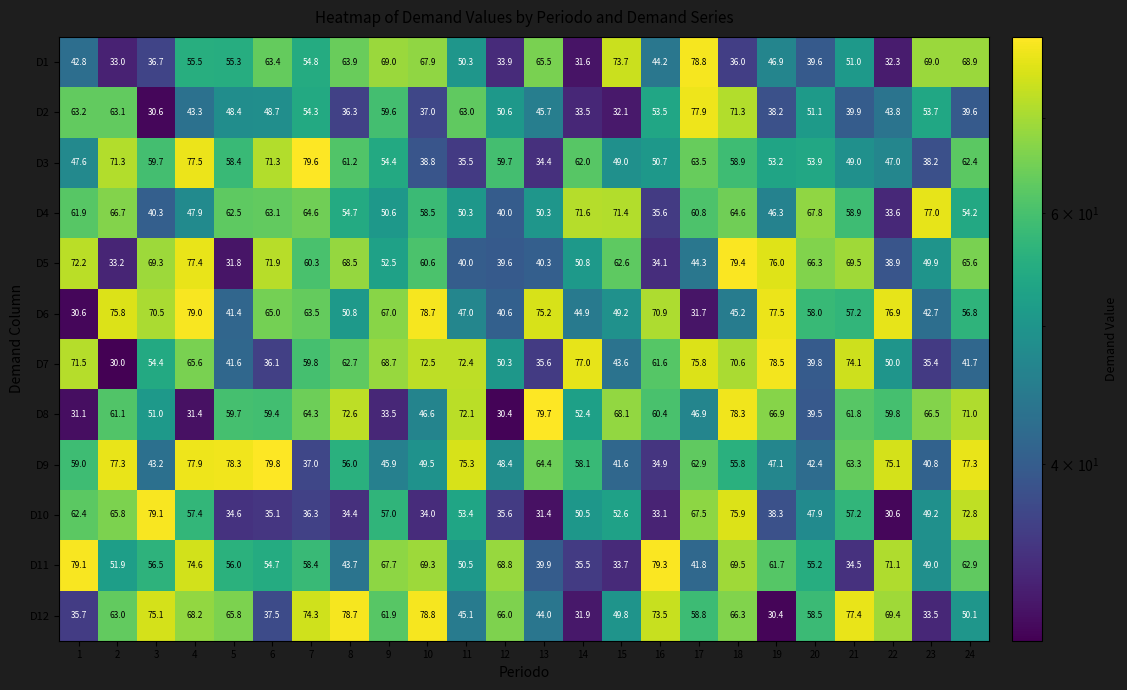

What is the total value across all series at 19?

661.0